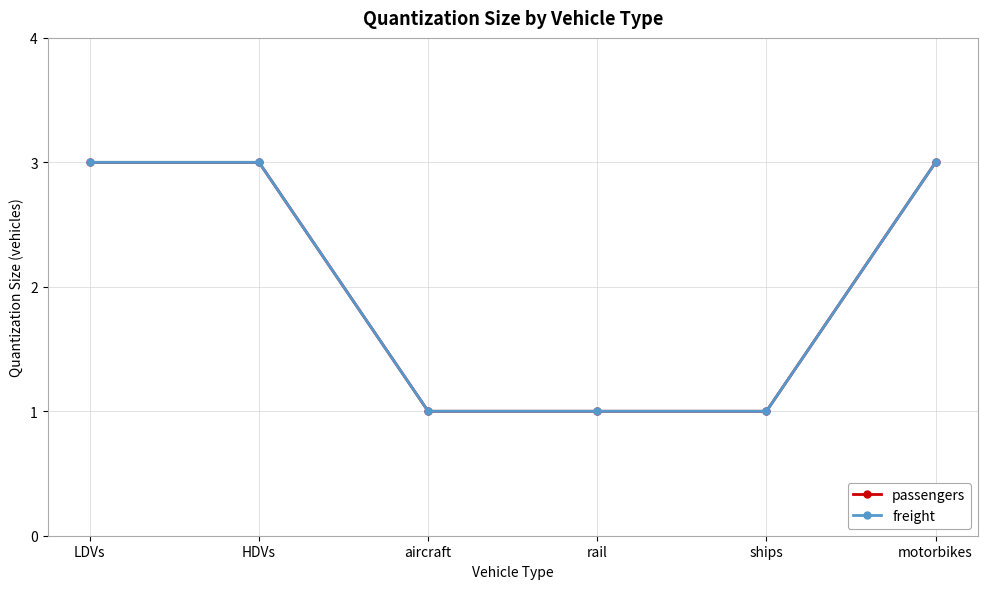

Is the value of passengers at aircraft greater than the value of freight at ships?

No